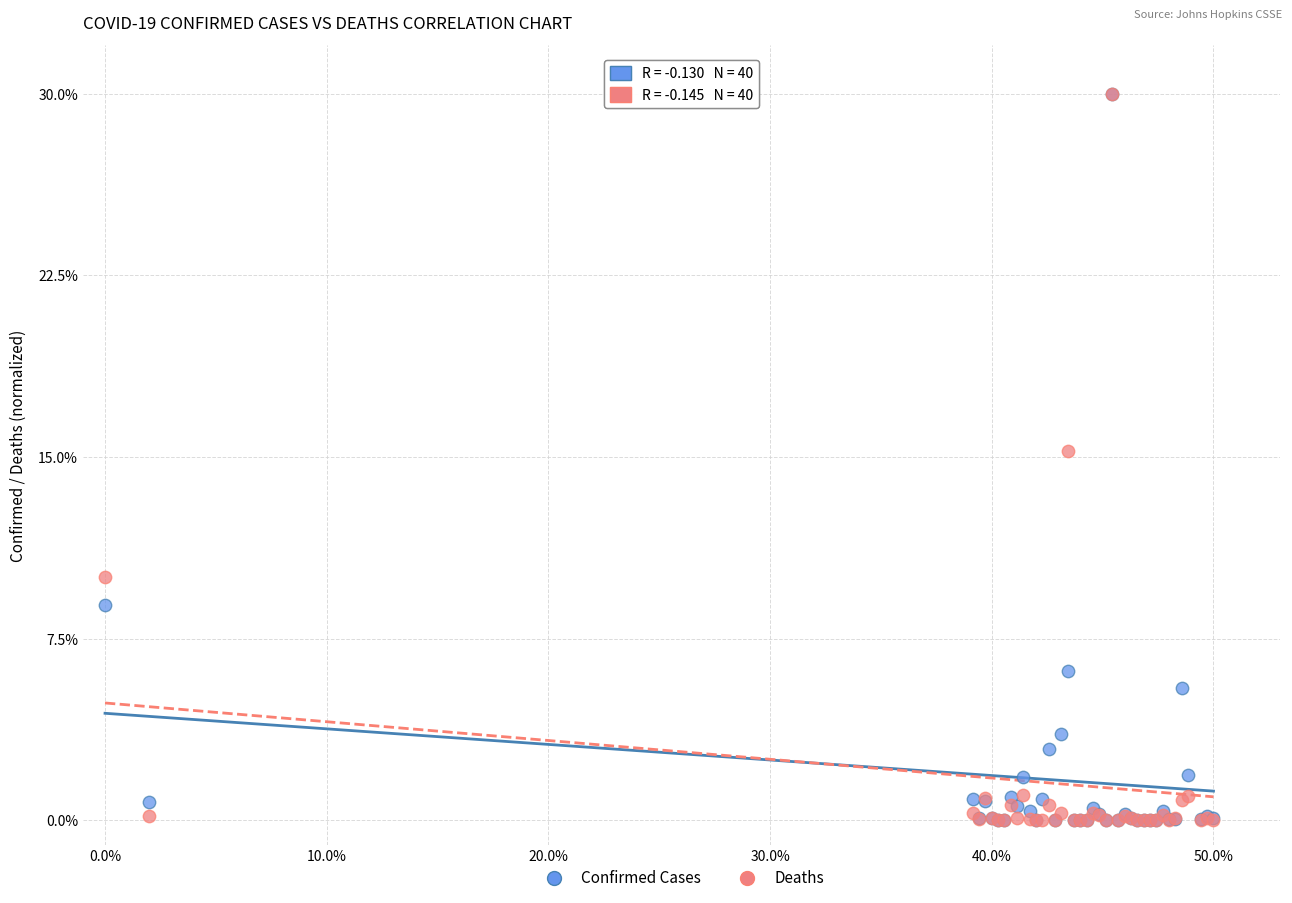

What are all the series names shown in the legend?

Confirmed Cases, Deaths